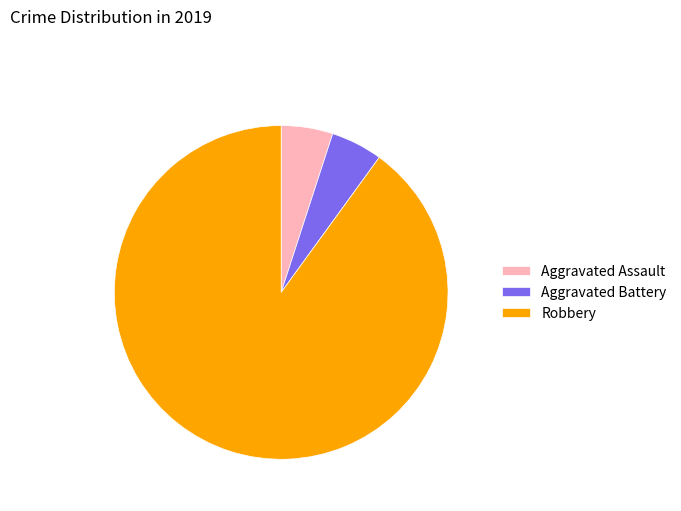

Which category accounts for the majority?

Robbery